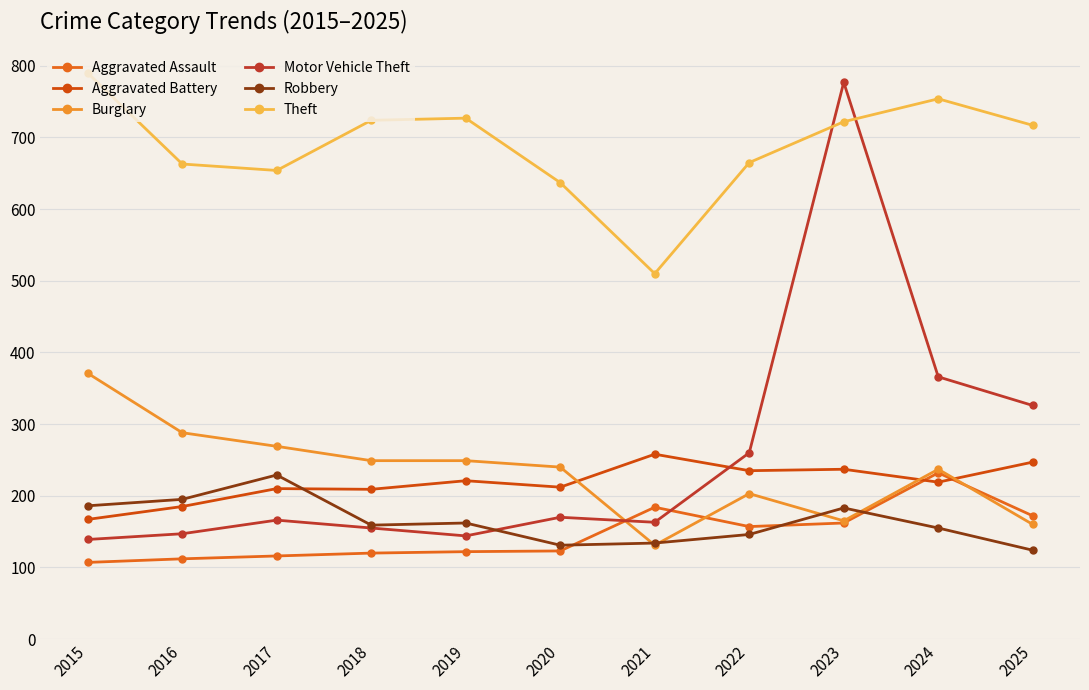

Between 2015 and 2019, which series saw the biggest shift?

Burglary